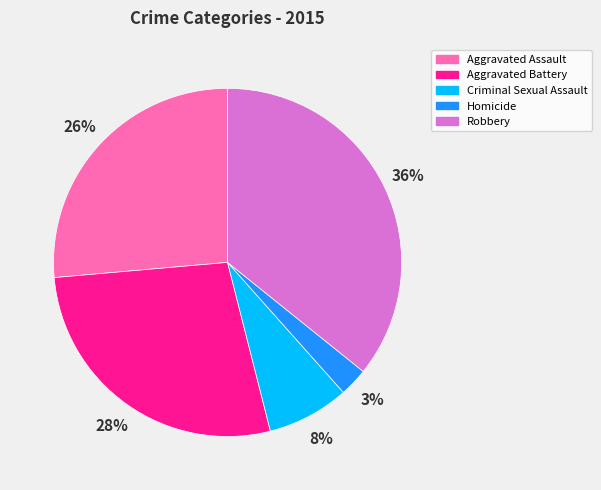

Is there any slice that represents more than half of the pie?

No